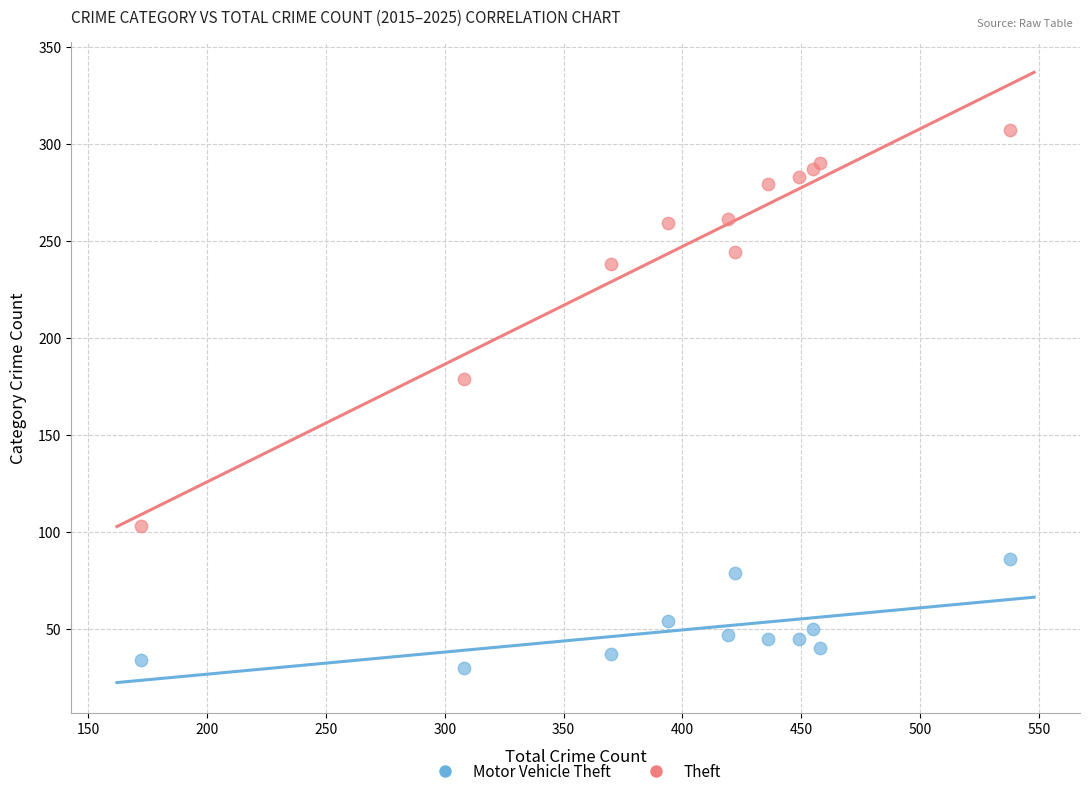

Which series has the largest Y range (max minus min)?

Theft